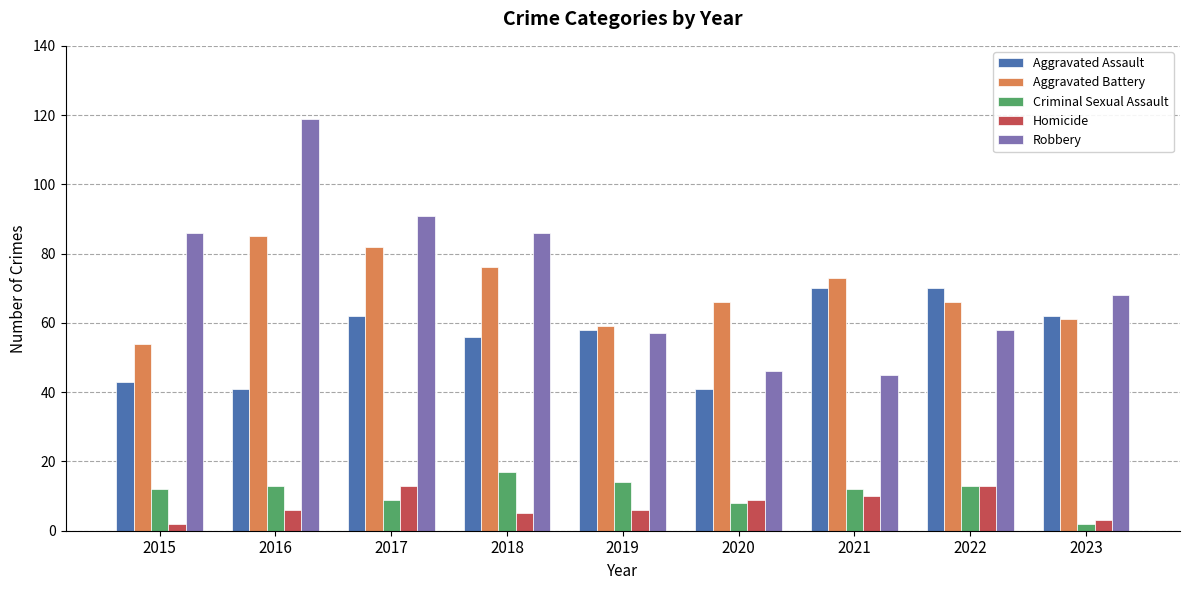

At which category does the chart reach its peak across all series?

2016